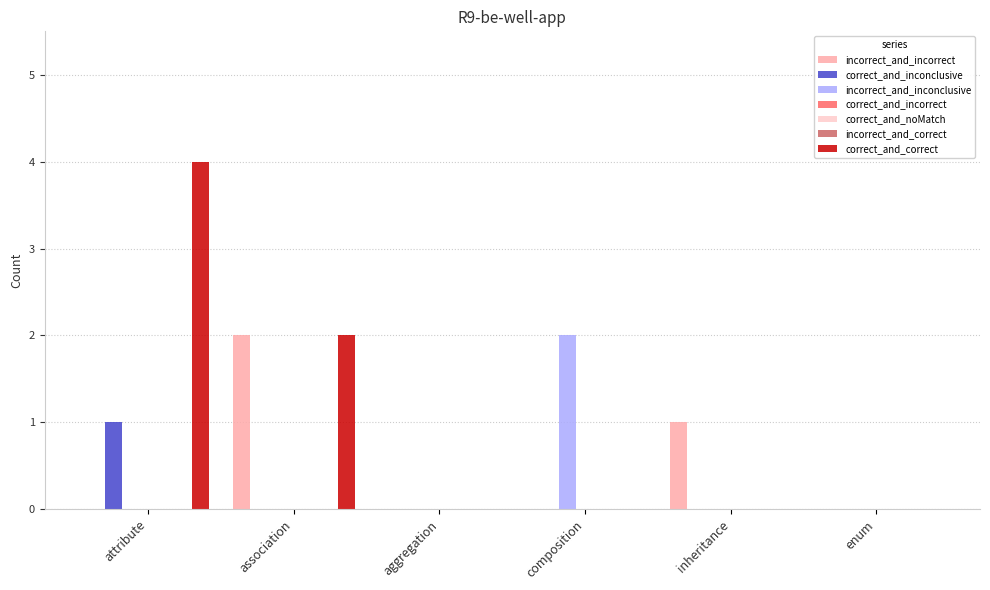

Which series has the largest range (max minus min)?

correct_and_correct